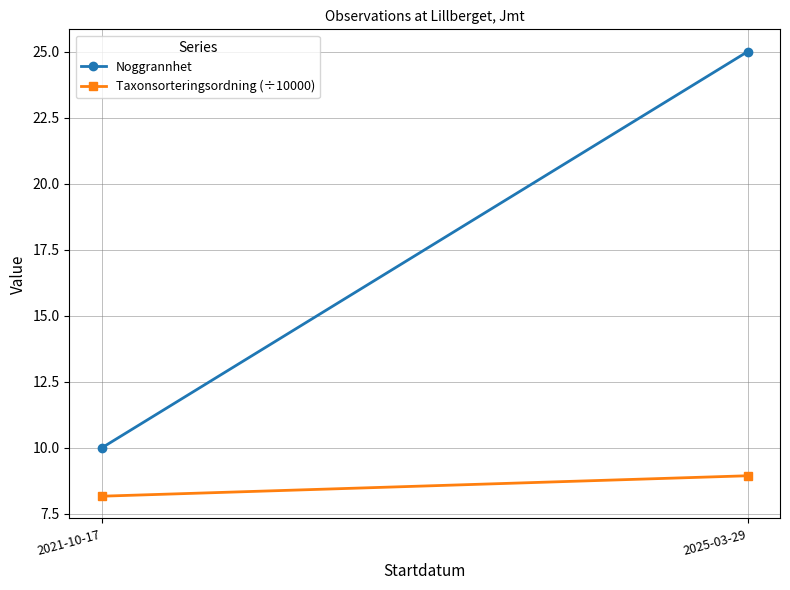

Is this an area chart (filled region under the line)?

No